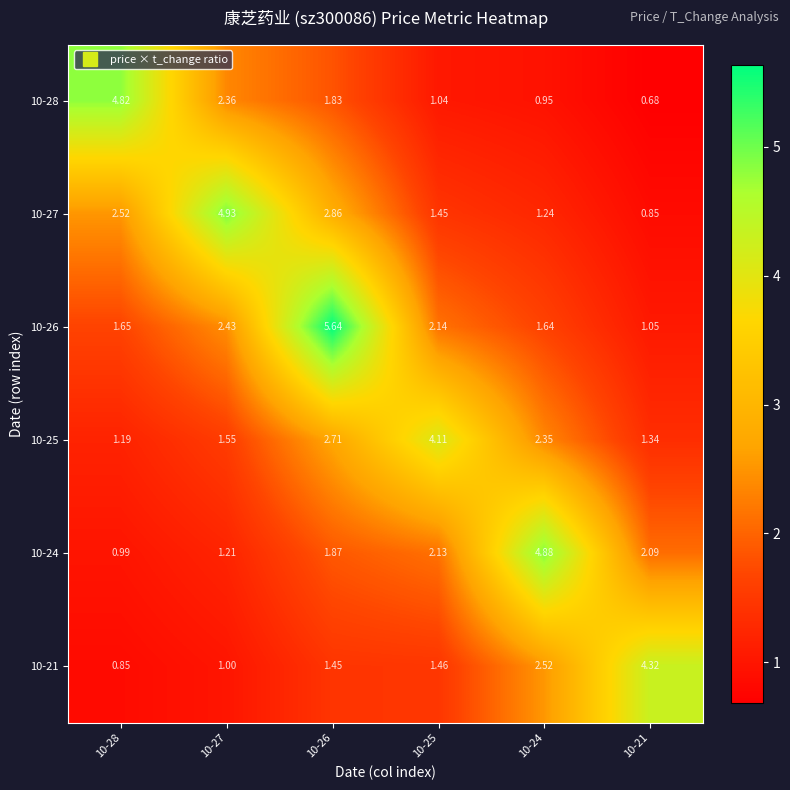

At which category is the sum across all series the highest?

10-26